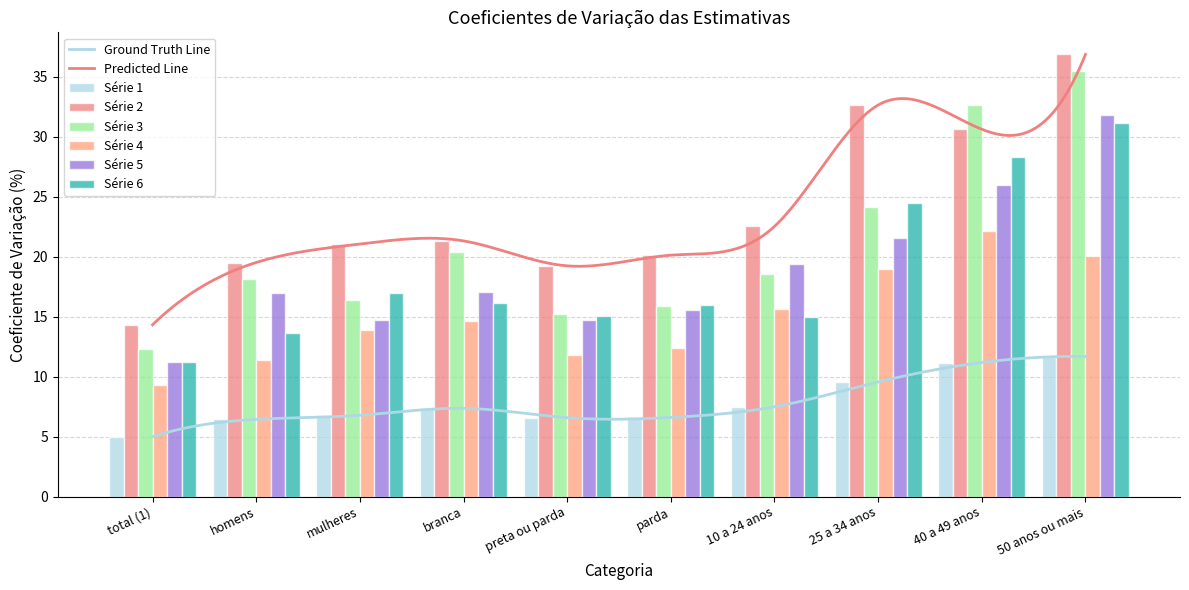

True or false: col3 has a value of 20.4 at branca.

True